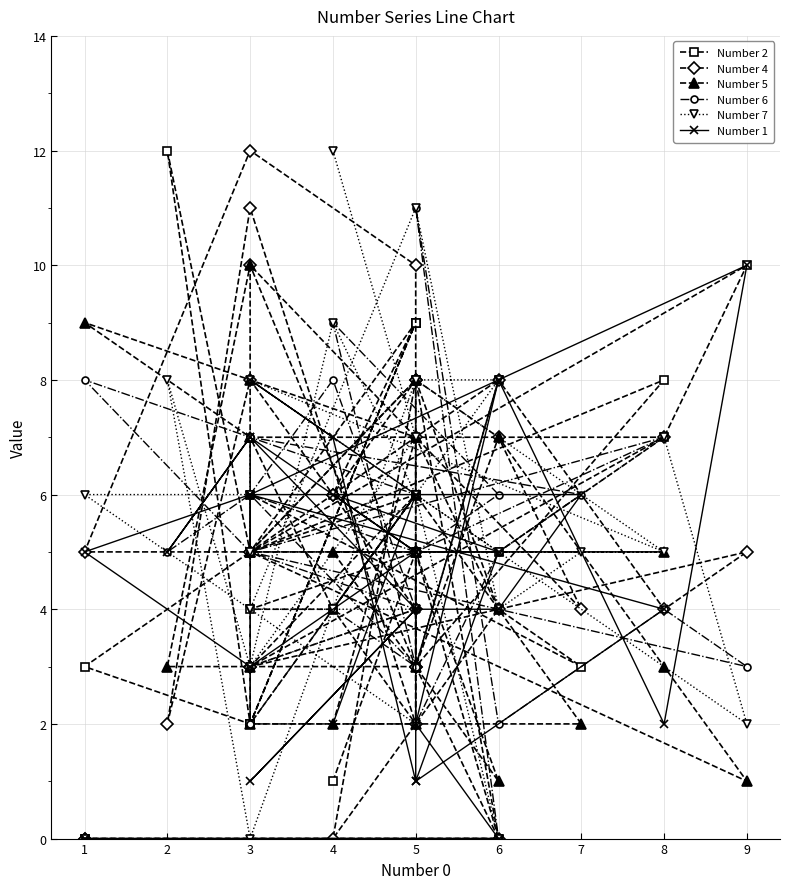

Where do Number 4 and Number 7 first cross each other?

5 and 3